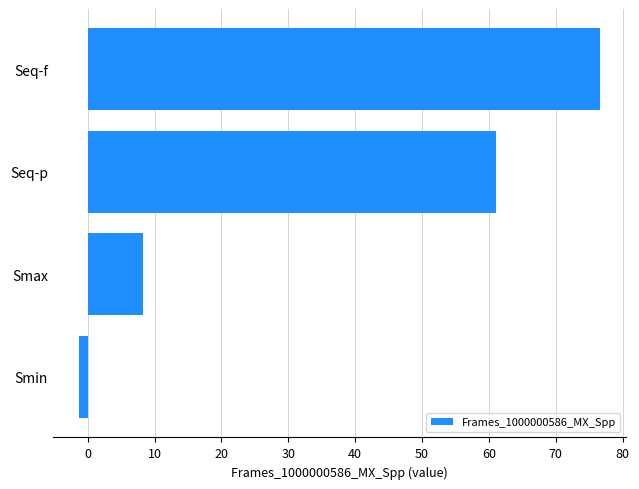

How many negative values are there?

1